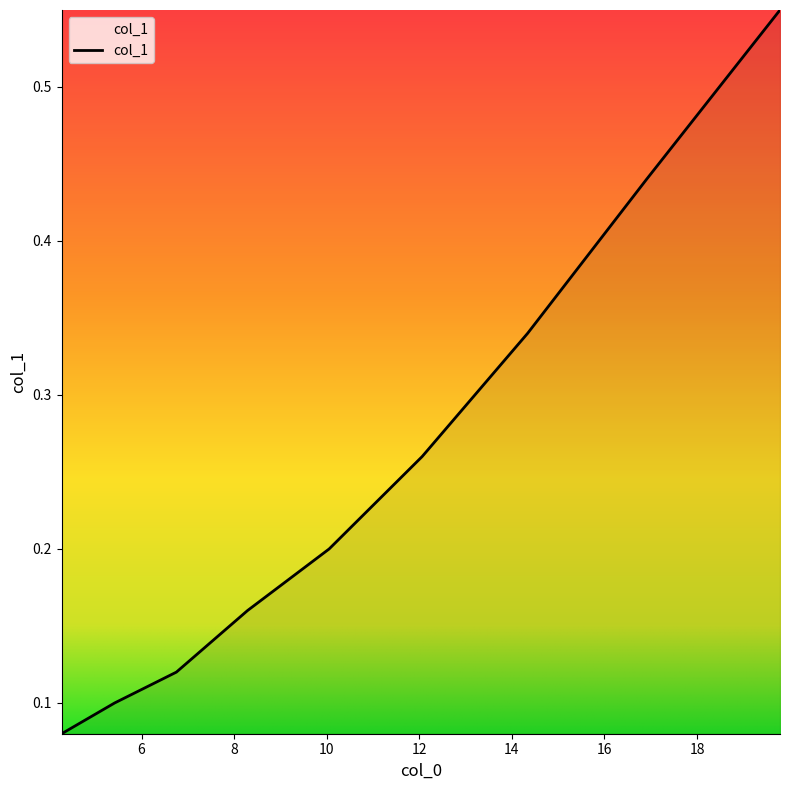

What is the difference between the maximum and minimum values?

0.5